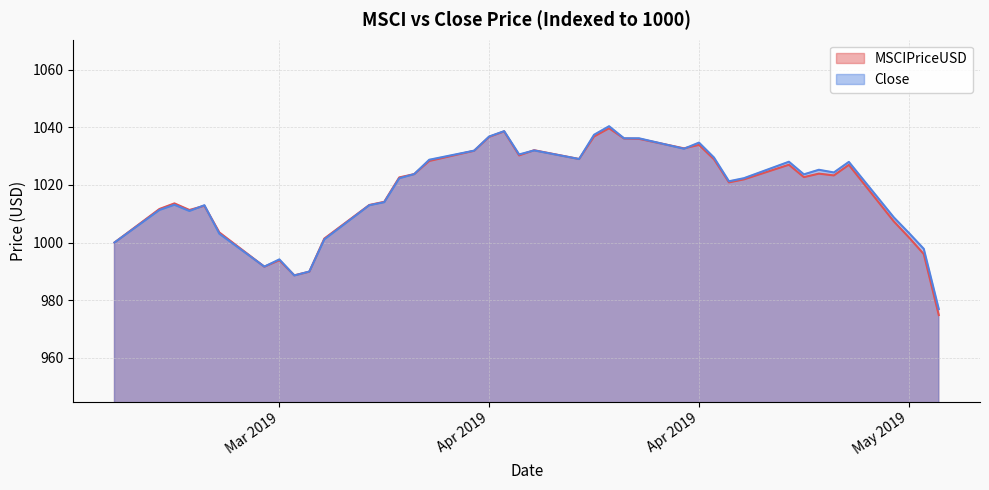

How many lines are shown in the chart?

2